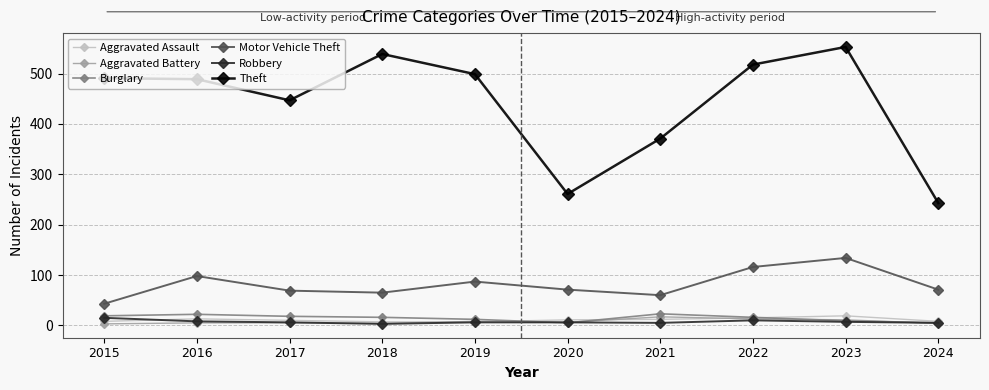

At which label is Theft closest to 398?

2021